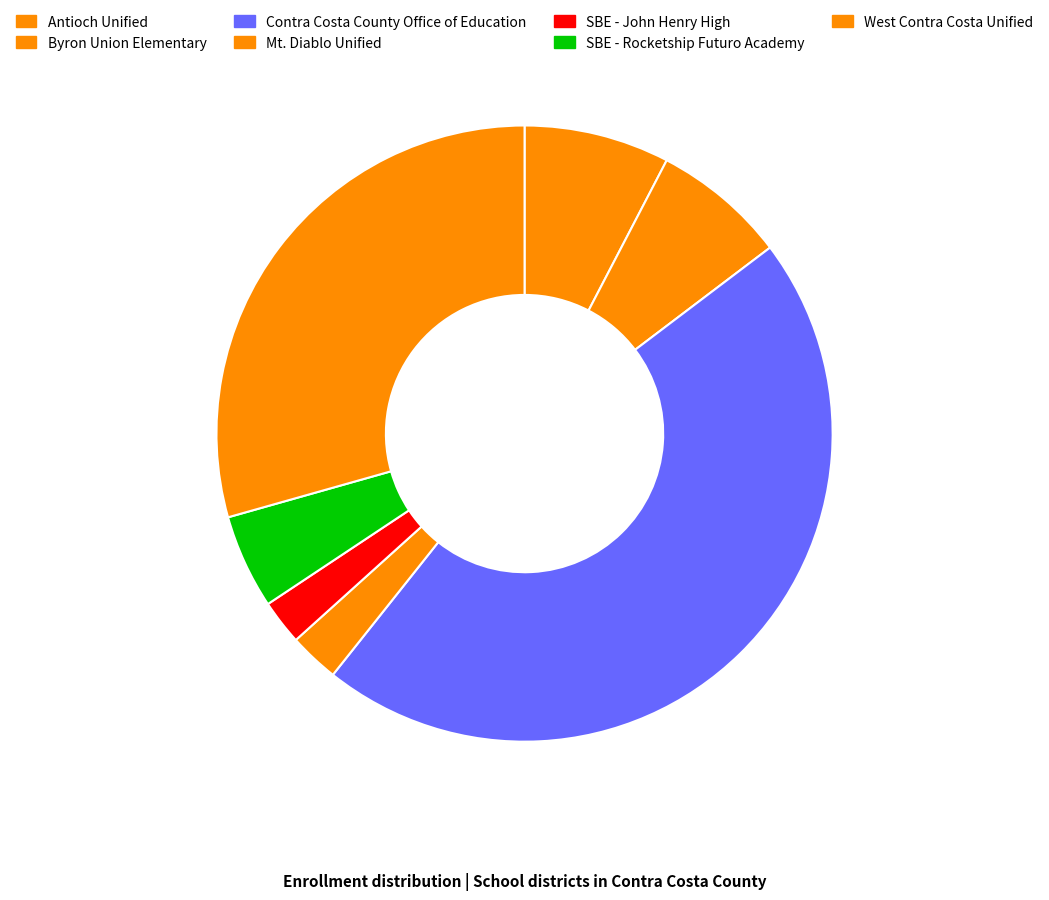

Count the number of slices in the pie.

7